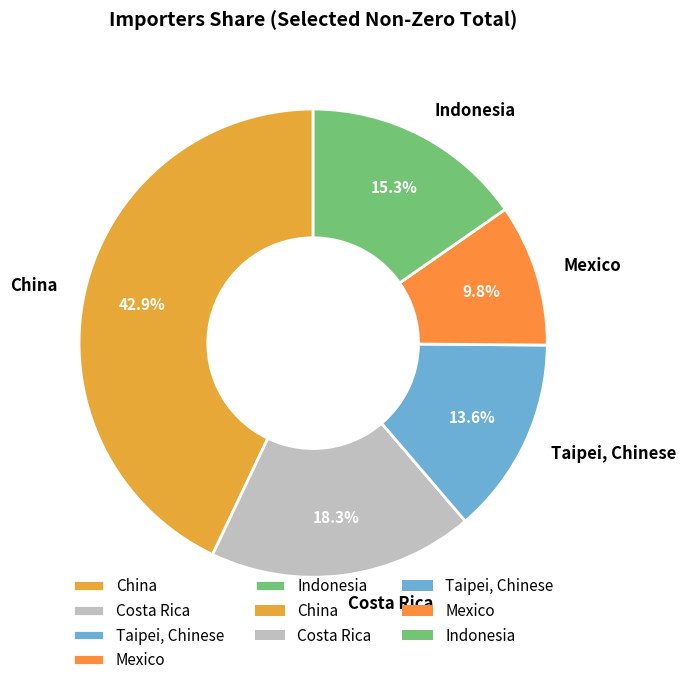

Rank the categories by value from highest to lowest.

China, Costa Rica, Indonesia, Taipei, Chinese, Mexico